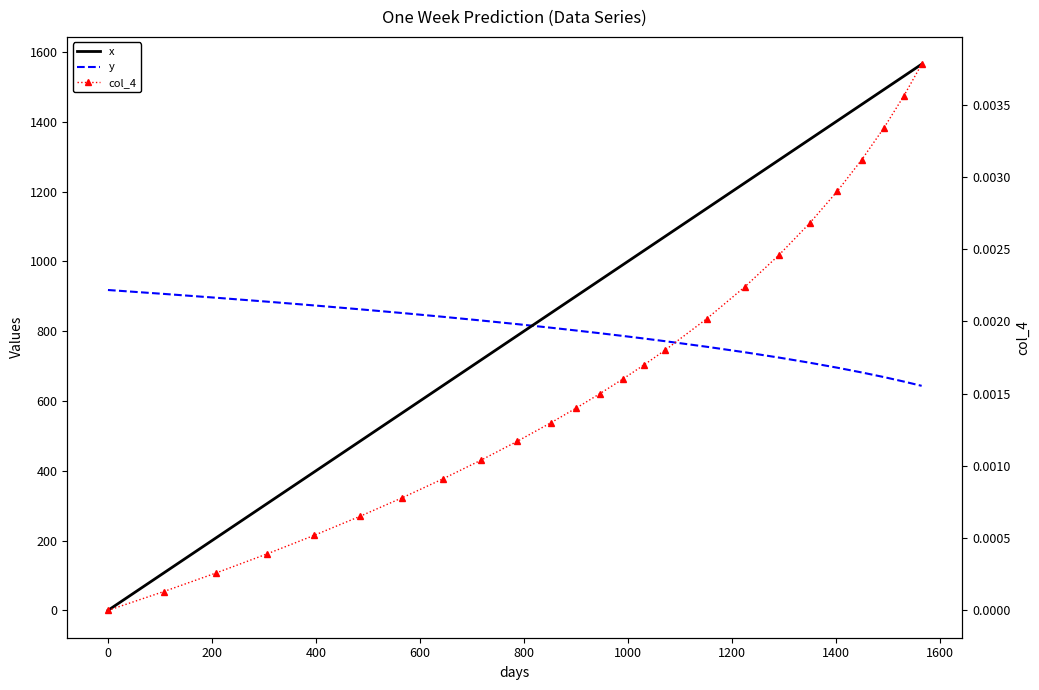

True or false: y has more than 0 points higher than both neighbors.

False